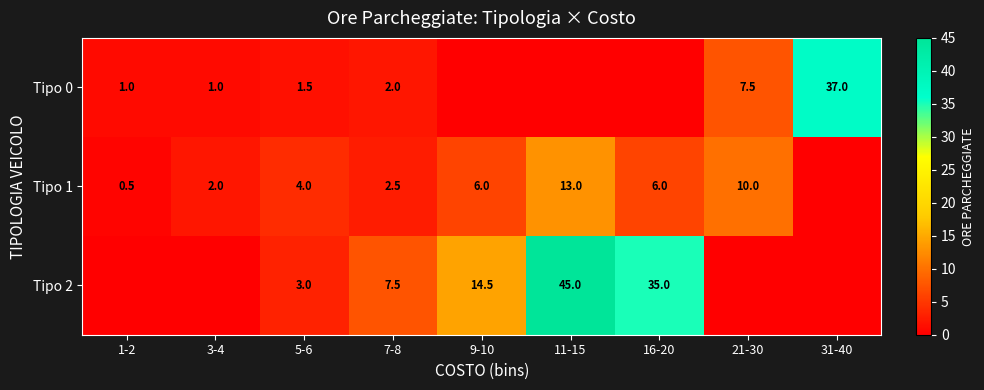

The Tipo 1 series shows 13.0 at 11-15. True or false?

True